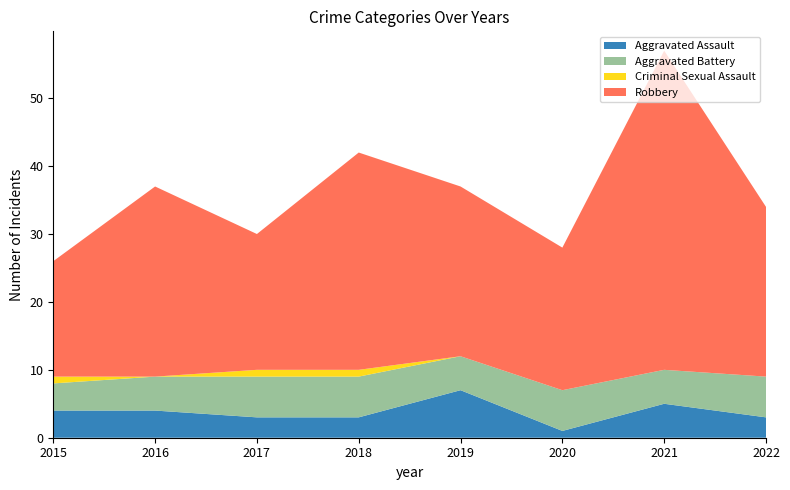

Reading left to right, extract all data points from this chart.

Aggravated Assault: 4	4	3	3	7	1	5	3
Aggravated Battery: 4	5	6	6	5	6	5	6
Criminal Sexual Assault: 1	0	1	1	0	0	0	0
Robbery: 17	28	20	32	25	21	47	25